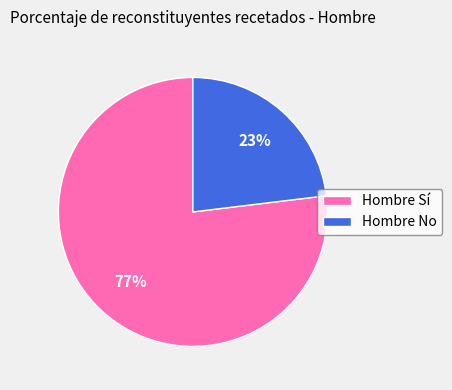

Do Hombre No and Hombre Sí together represent more than half of the pie?

Yes